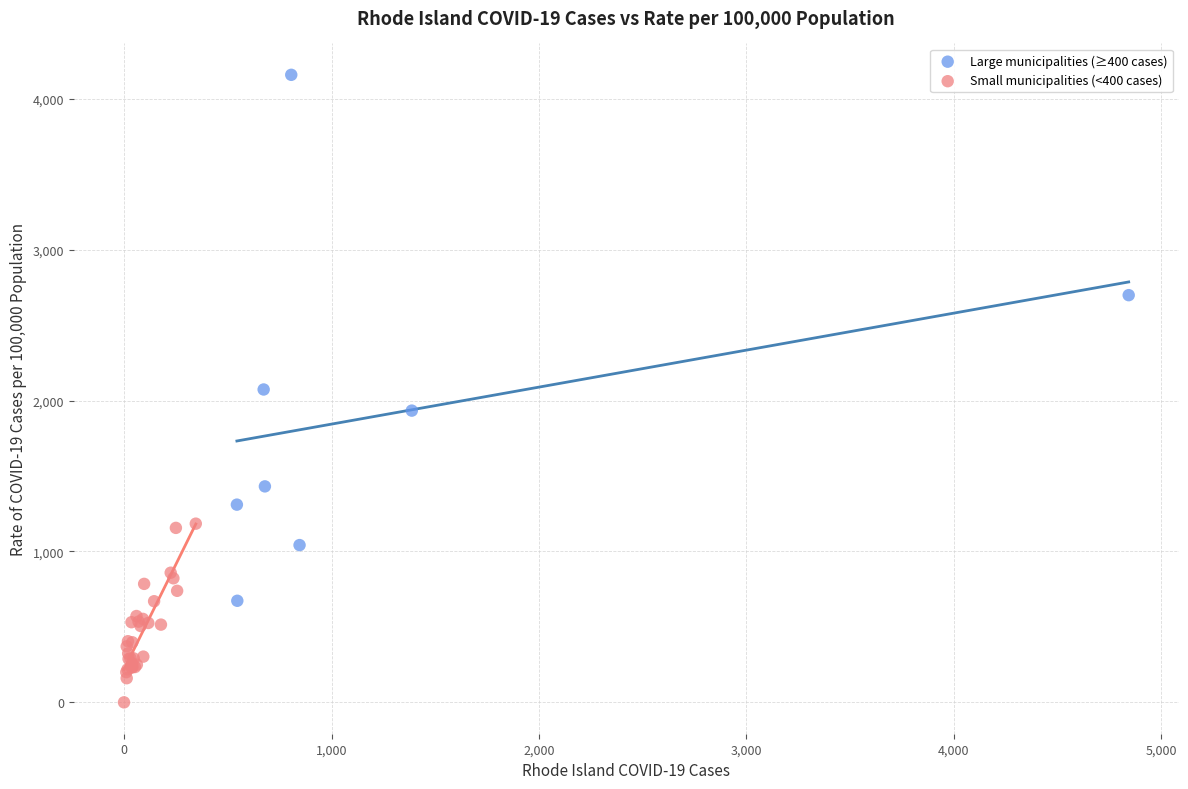

Which series contains the highest Y value?

Large municipalities (≥400 cases)